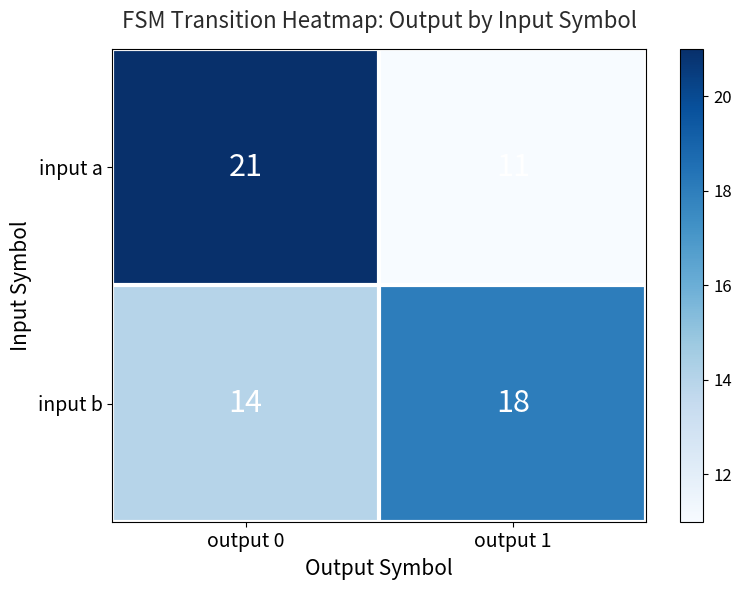

At how many categories does at least one series exceed 11?

2